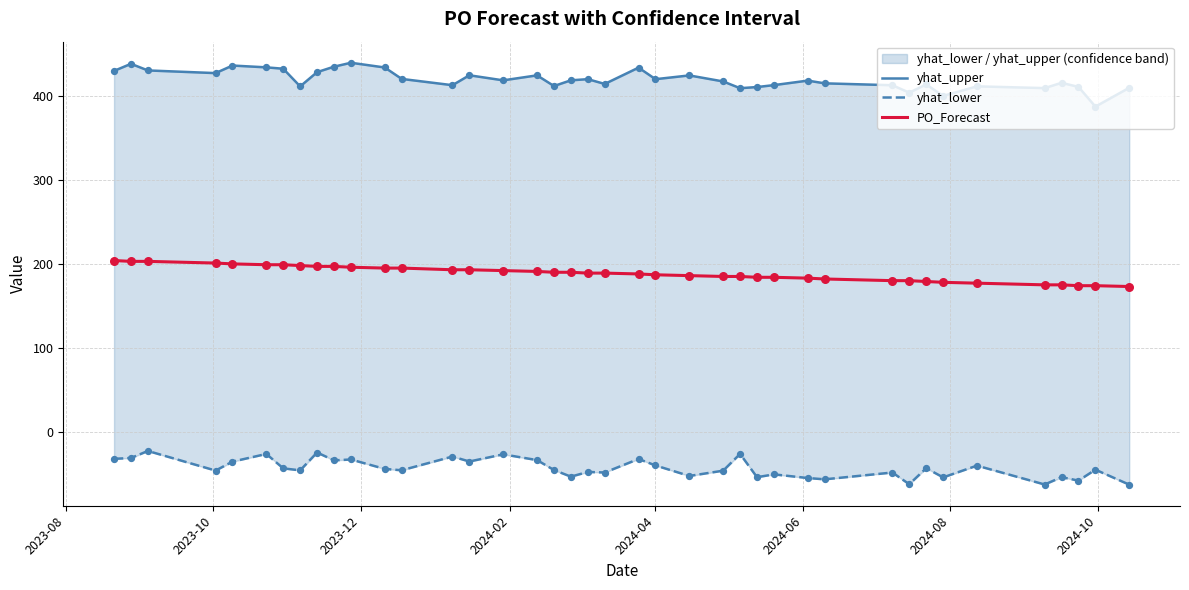

What are all the series names shown in the legend?

yhat_upper, yhat_lower, PO_Forecast